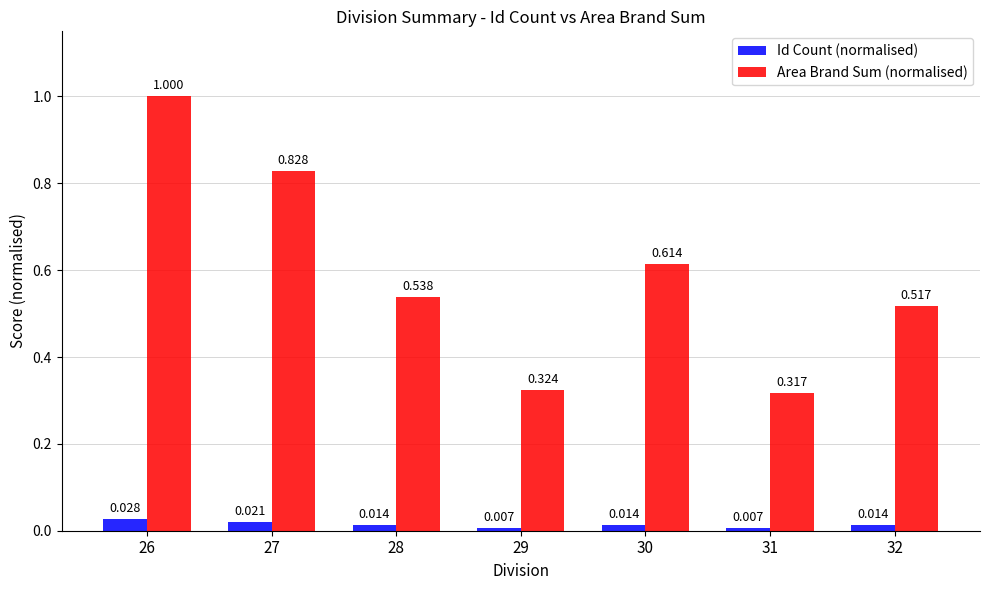

Which series has the largest total across all categories?

Area Brand Sum (normalised)